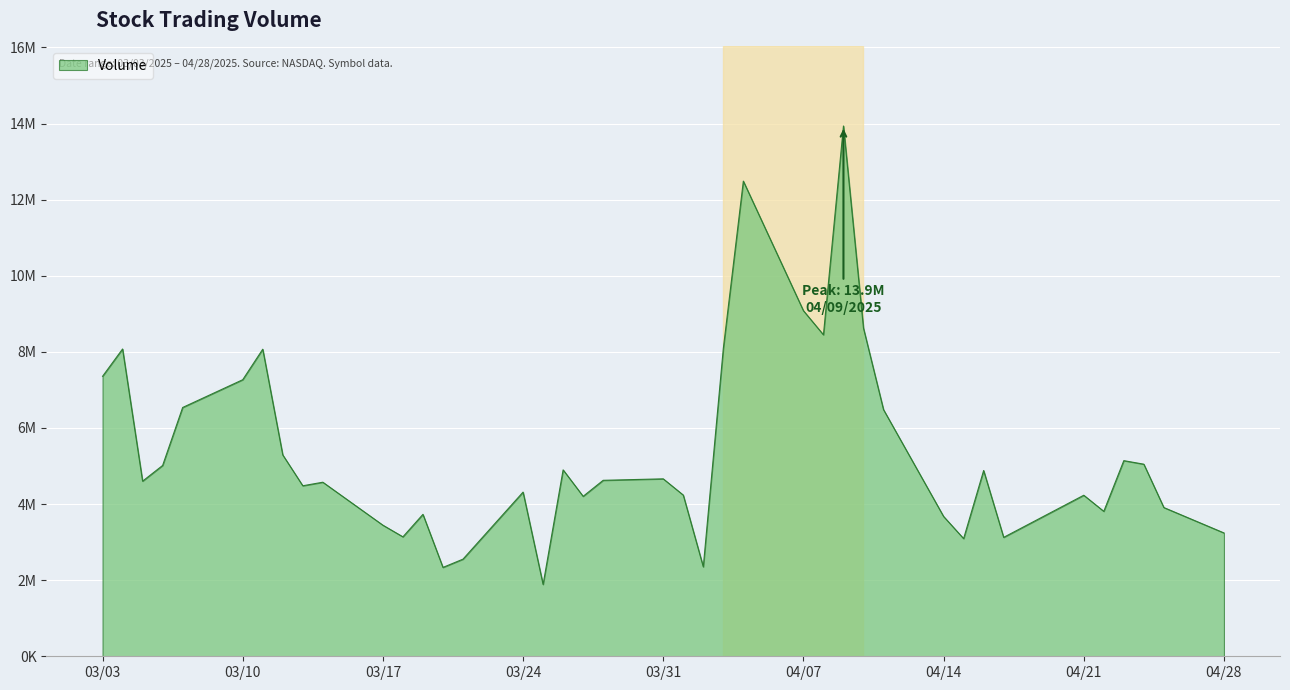

Does the chart display data point markers on the line(s)?

No